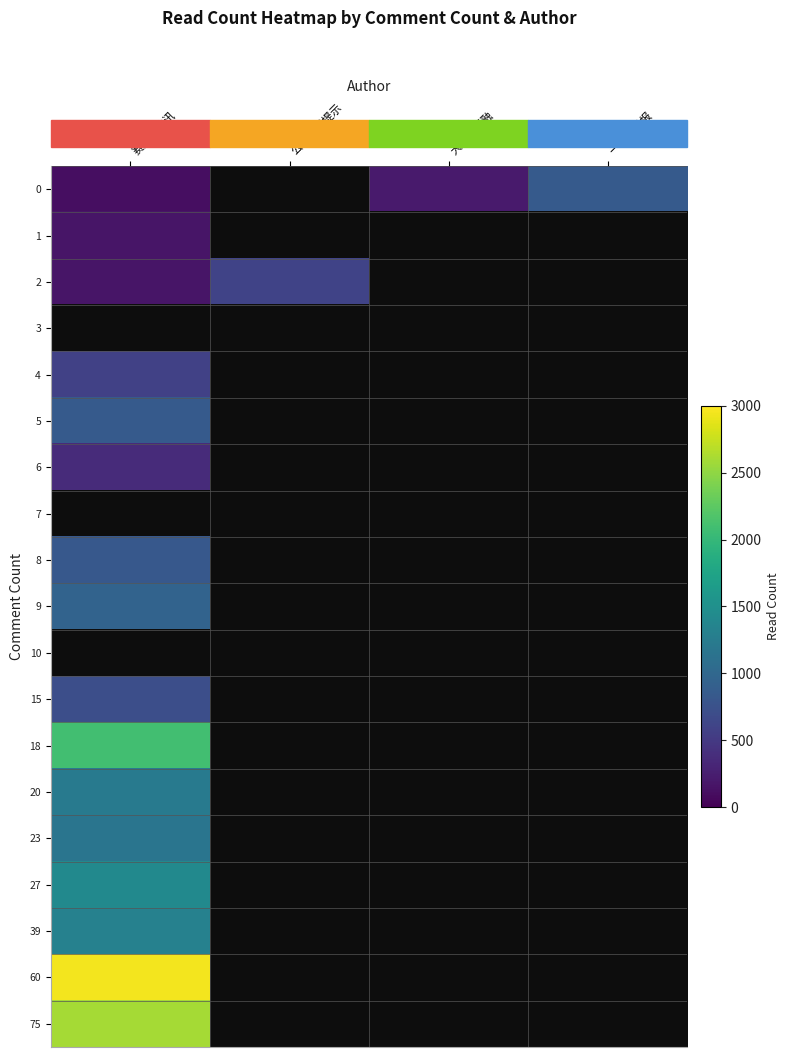

At how many categories does at least one series exceed 2137?

1